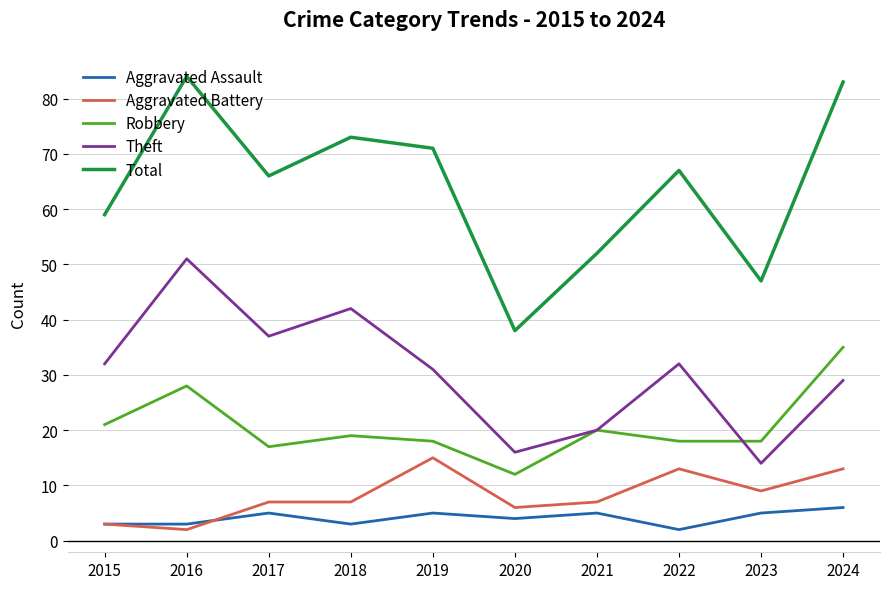

What is the difference between the maximum and second lowest values in the Aggravated Assault series?

3